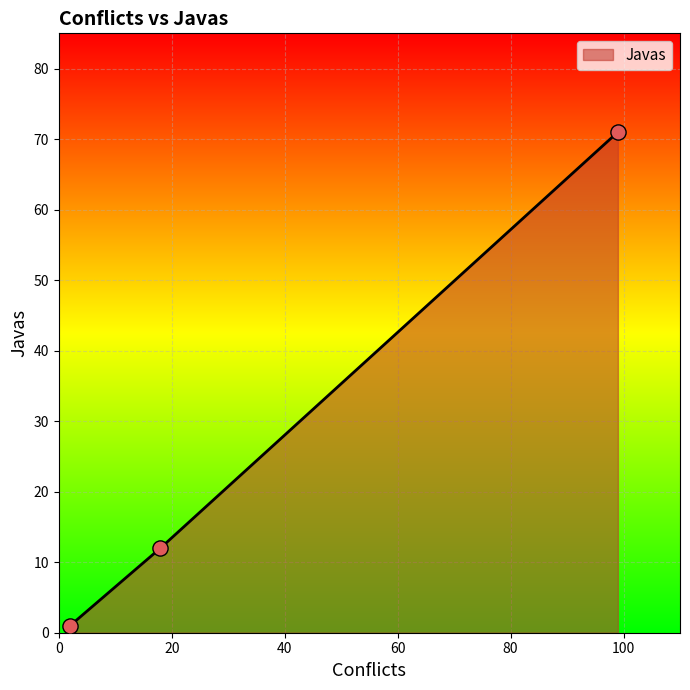

What is the maximum value shown in the chart?

71